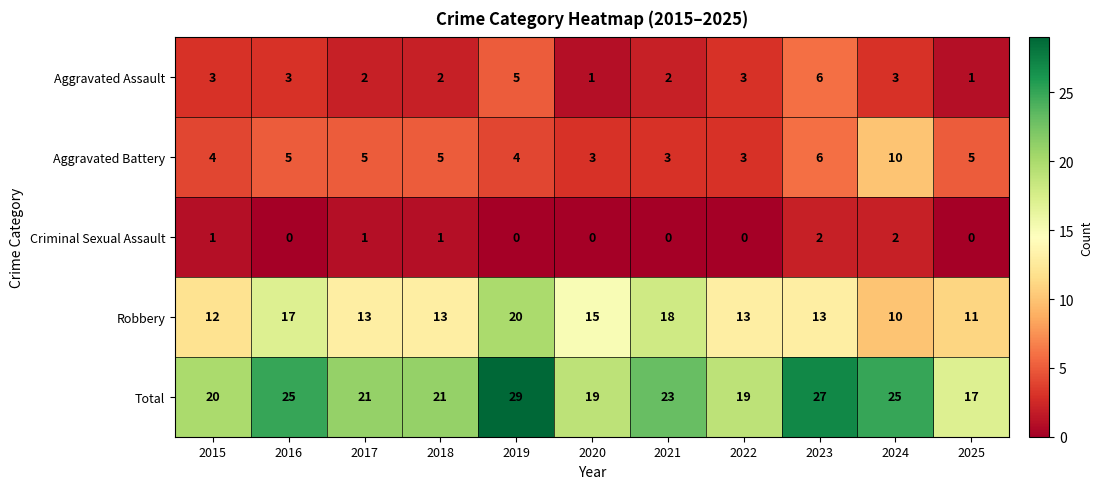

What is the difference between the maximum and minimum values in the Total series?

12